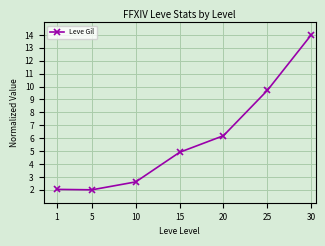

How many values are below 4?

3